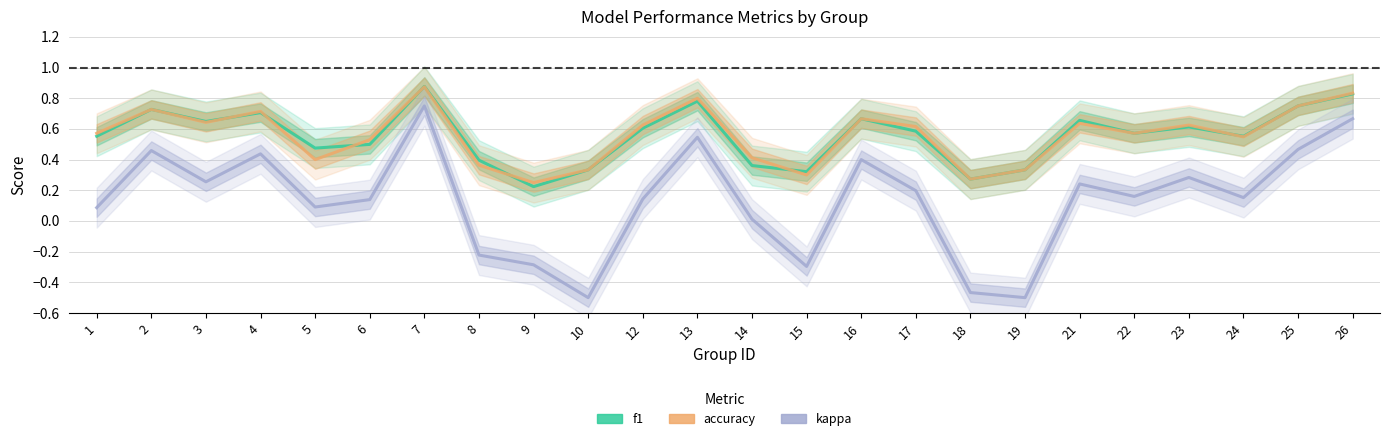

Rank the categories by accuracy value from highest to lowest.

7, 26, 13, 25, 2, 4, 16, 3, 21, 12, 23, 17, 1, 22, 24, 6, 14, 5, 8, 10, 19, 15, 18, 9